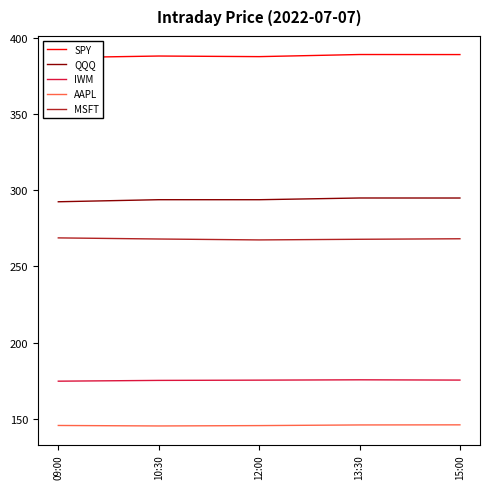

At which label does SPY first exceed 387?

10:30